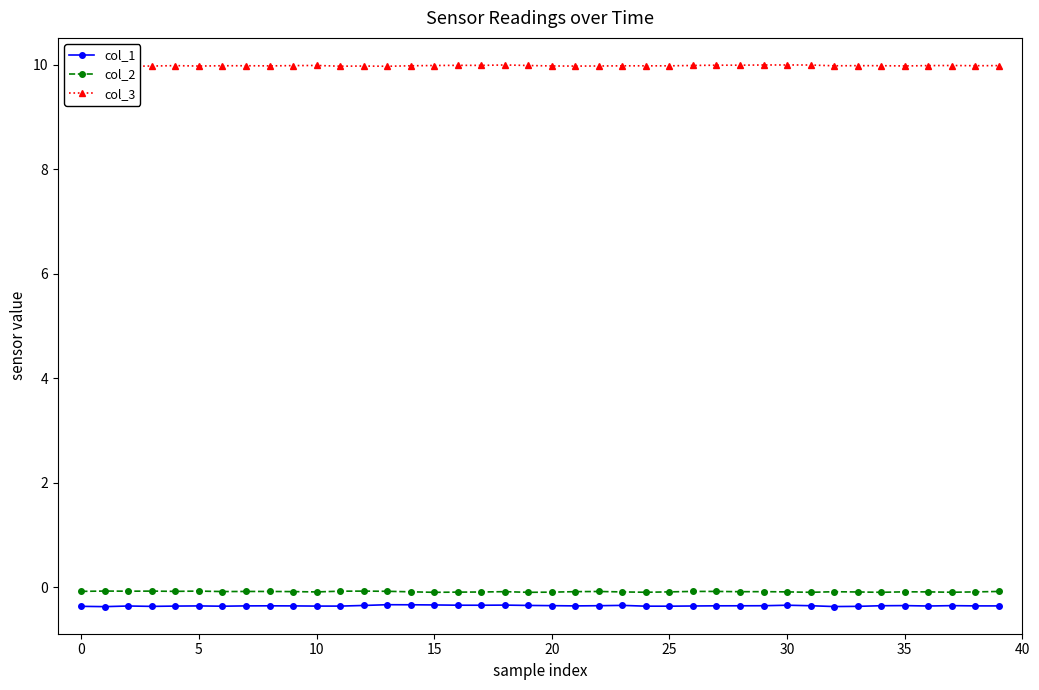

List the series in order of their peak value, lowest first.

col_1, col_2, col_3